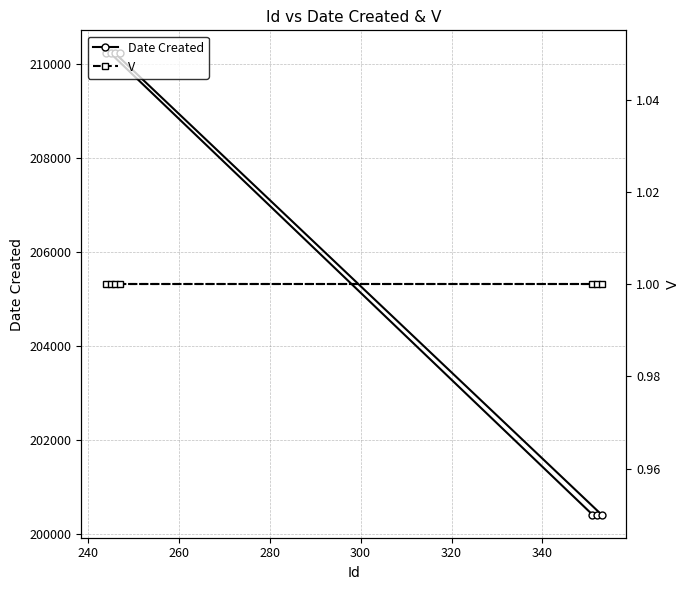

Which series has the largest range (max minus min)?

Date Created